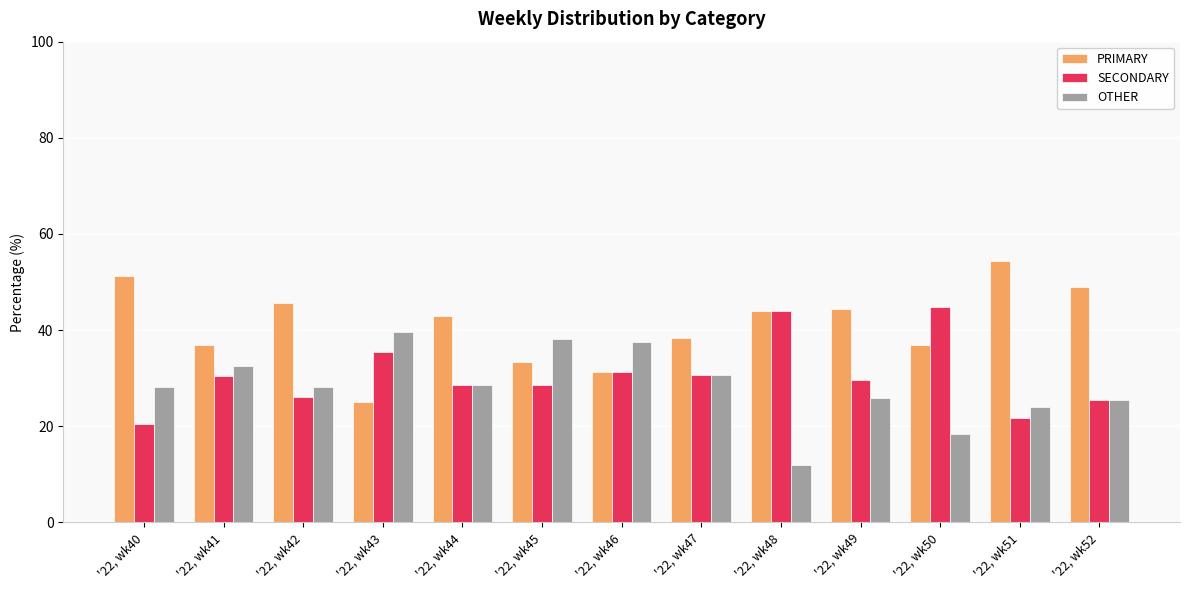

True or false: PRIMARY has a value of 48.9 at '22, wk52.

True